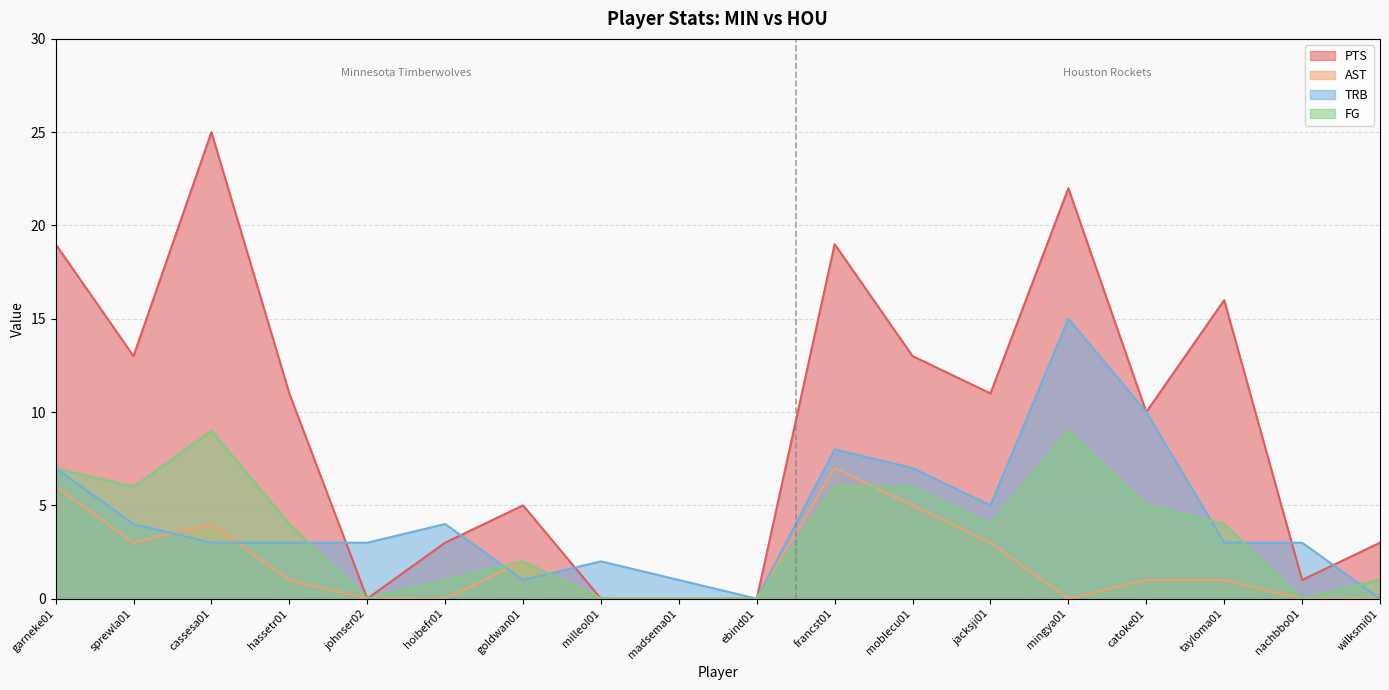

Which has a higher value, goldwan01 or jacksji01?

jacksji01